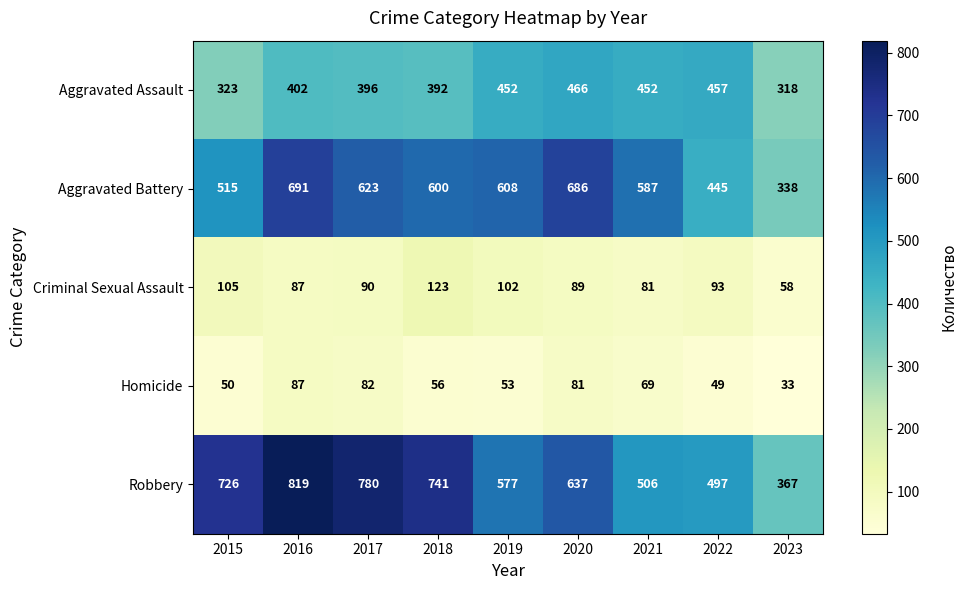

At which category is the sum across all series the highest?

2016